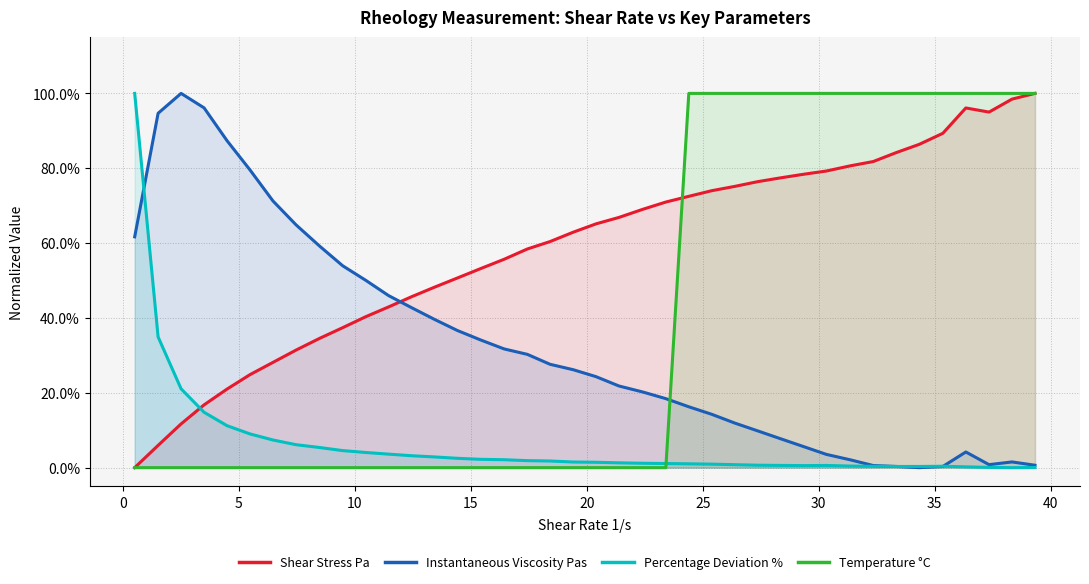

Does the chart have visible grid lines?

Yes